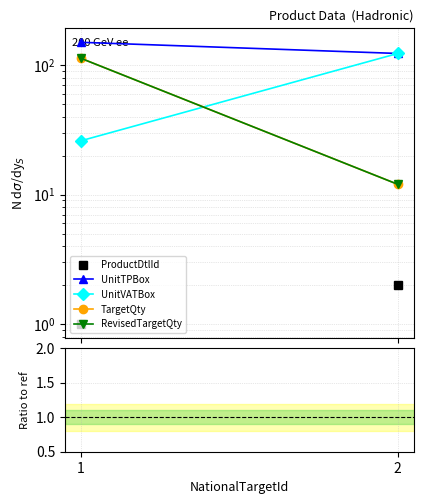

Which series has the largest range (max minus min)?

TargetQty